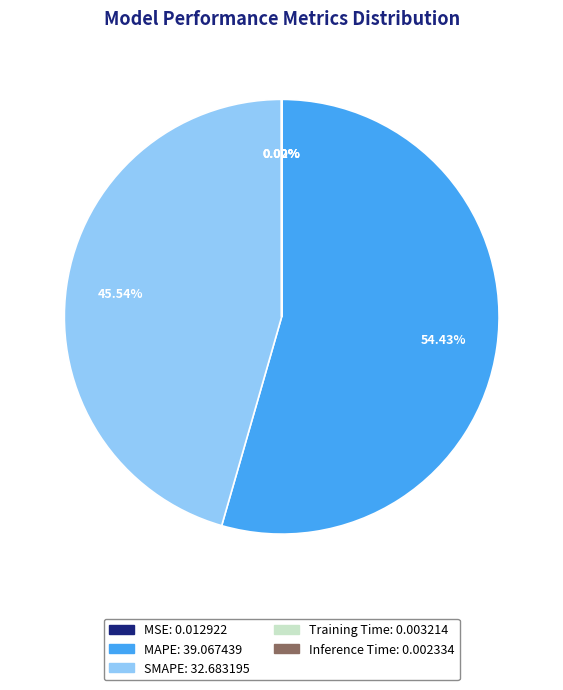

What percentage is NOT represented by MAPE?

45.6%